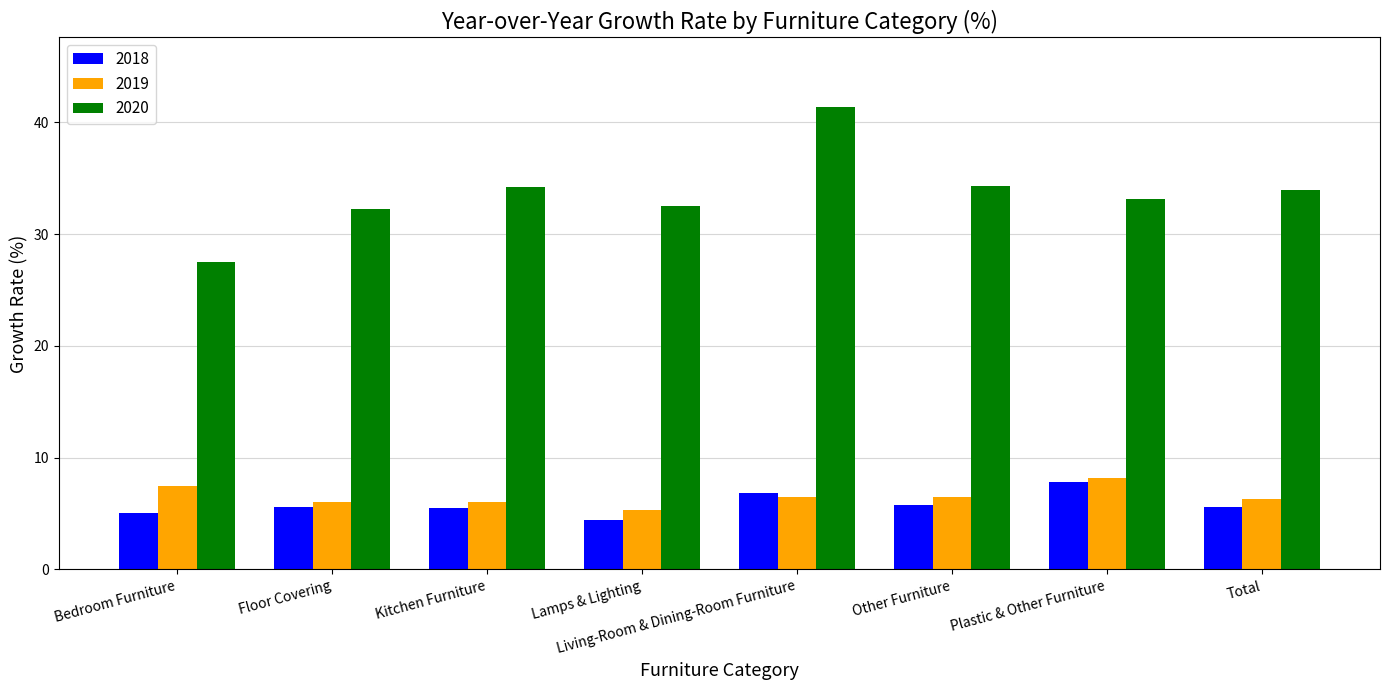

What is the average value of the 2018 series?

5.8